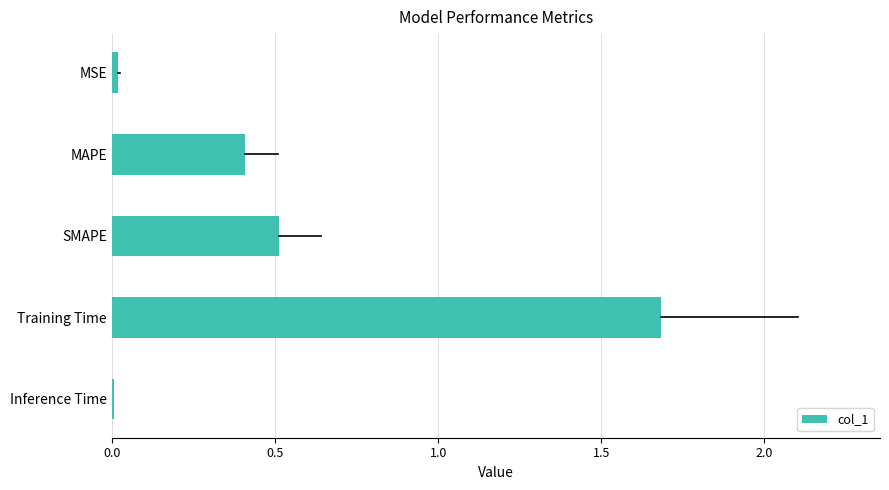

Read the value at SMAPE.

0.5